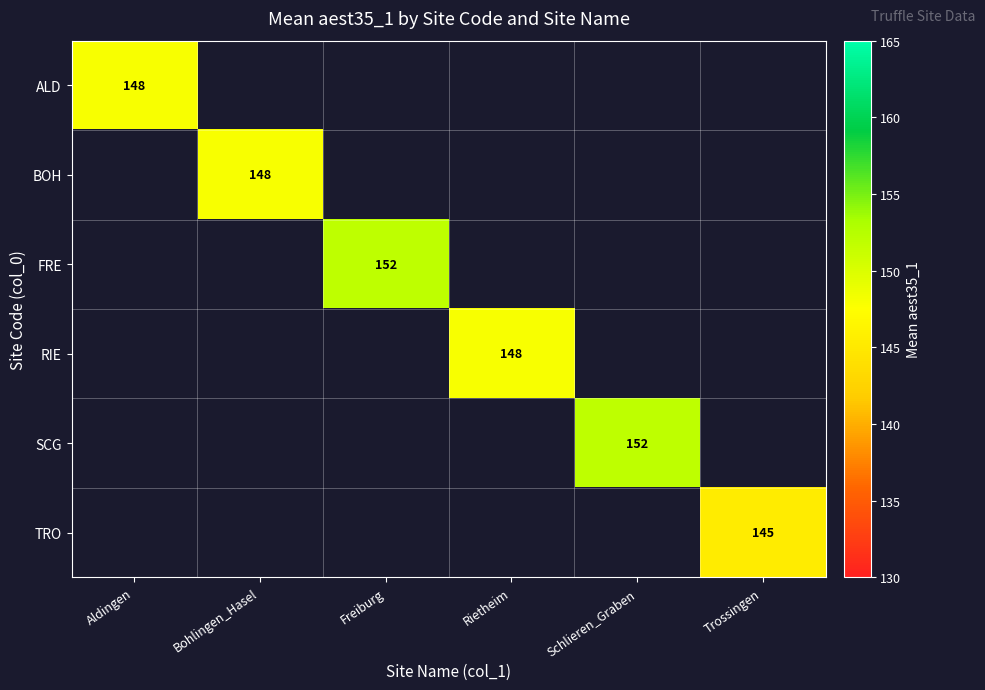

The value of BOH at Bohlingen_Hasel is 65.4. True or false?

False